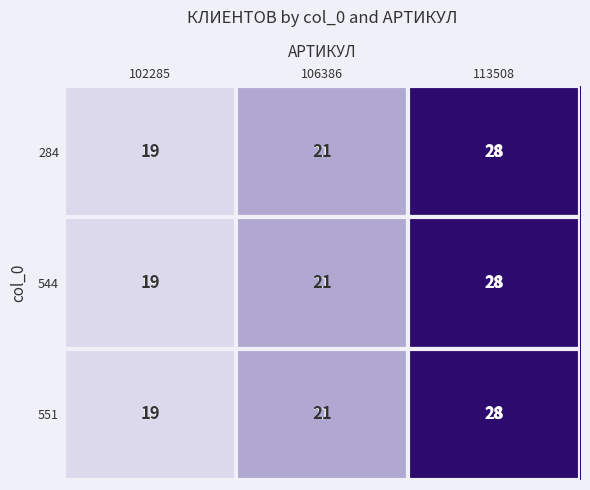

What is the total value across all series at 106386?

63